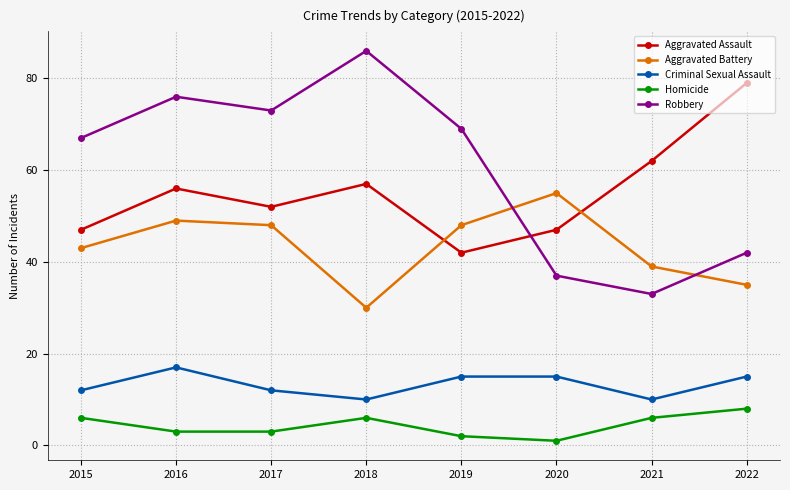

Where is the first local maximum for Homicide?

2018